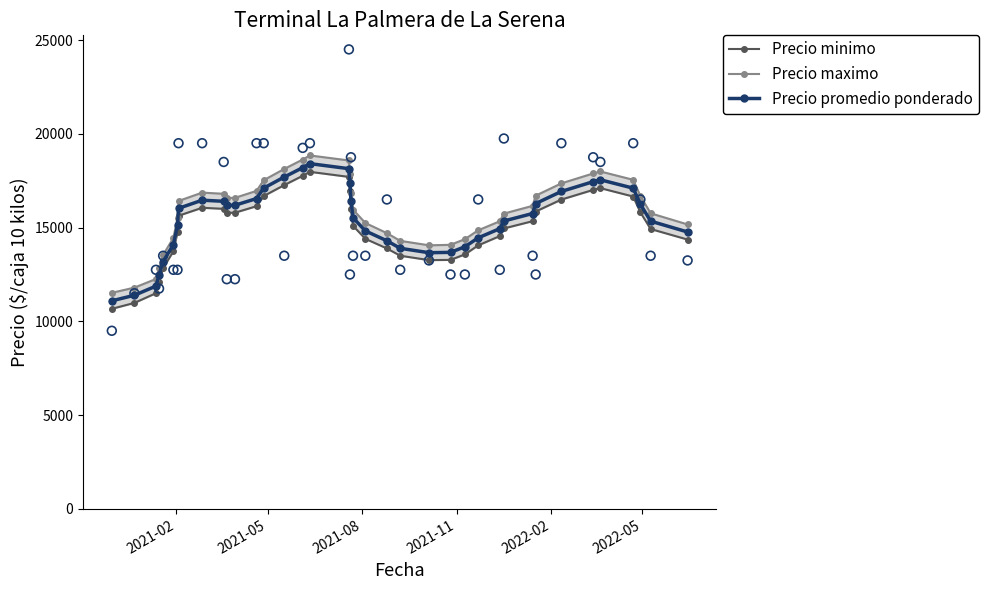

What is the value of the Precio promedio ponderado point at the 38th from the left?

15343.4